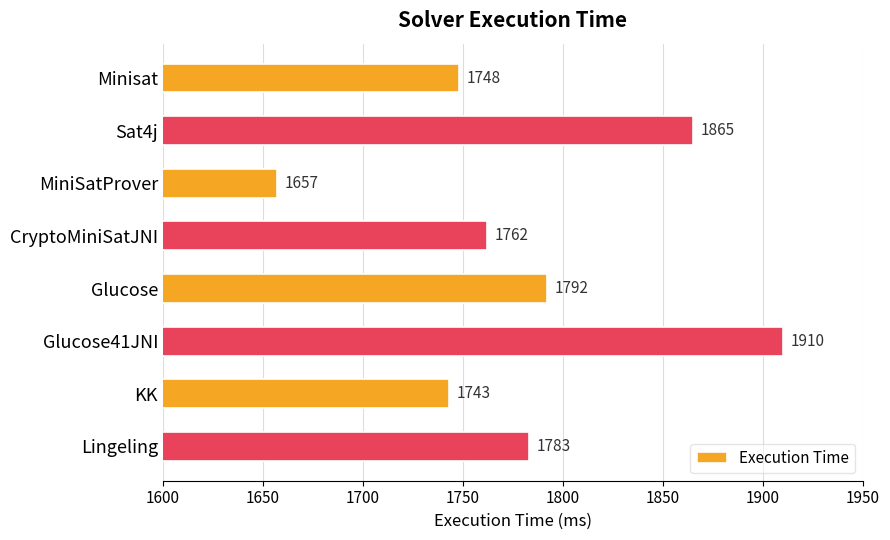

What is the ratio of the value at Minisat to the value at KK?

1.0